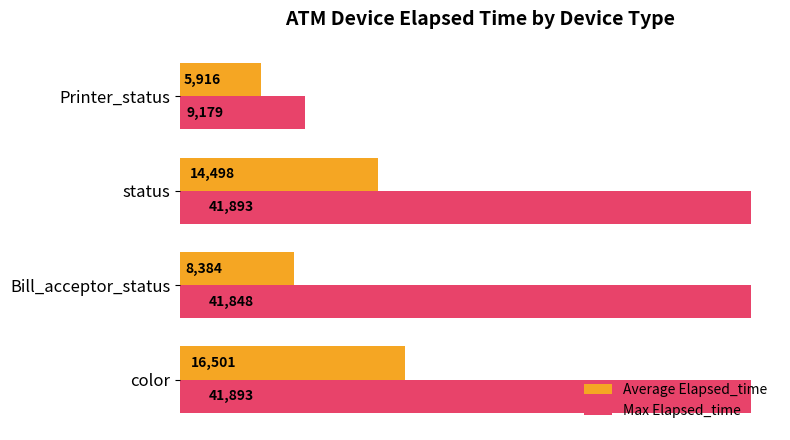

The Max Elapsed_time series shows 41893.0 at color. True or false?

True